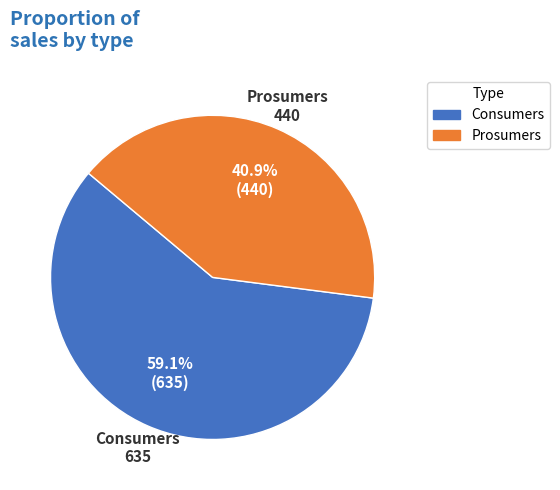

What is the smallest slice in the pie chart?

Prosumers